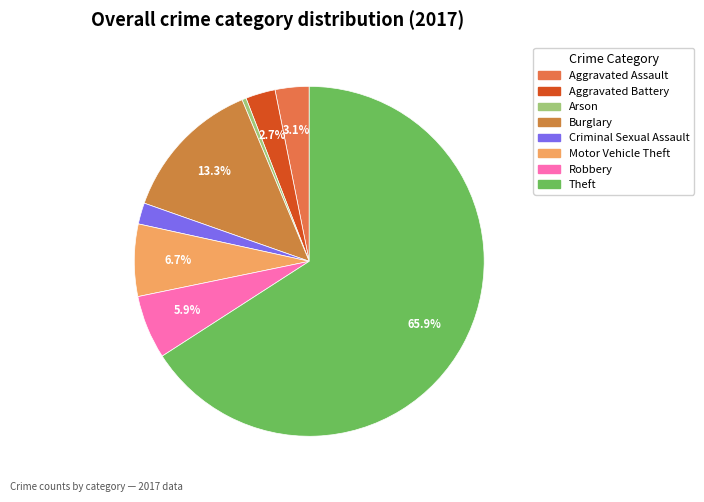

Rank the categories by value from highest to lowest.

Theft, Burglary, Motor Vehicle Theft, Robbery, Aggravated Assault, Aggravated Battery, Criminal Sexual Assault, Arson